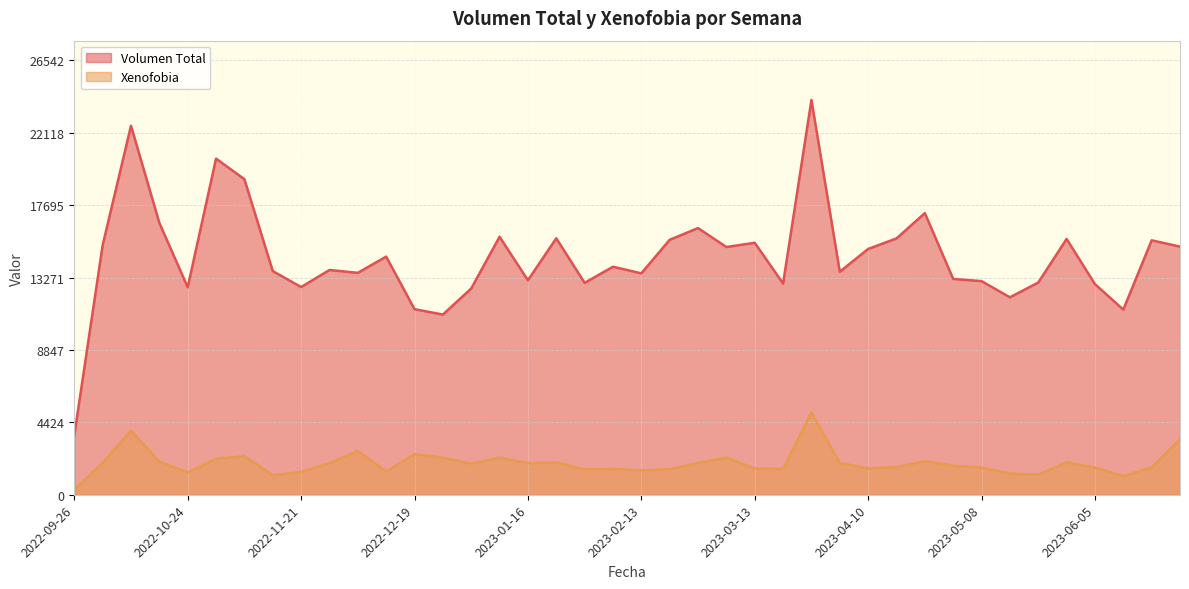

What position from the right is 2022-11-21?

32